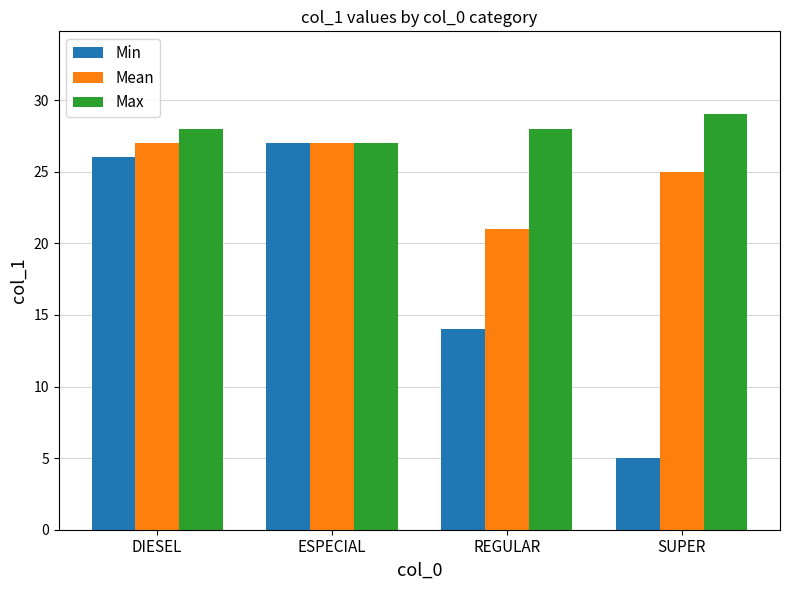

What is the sum of the Max values at SUPER and REGULAR?

57